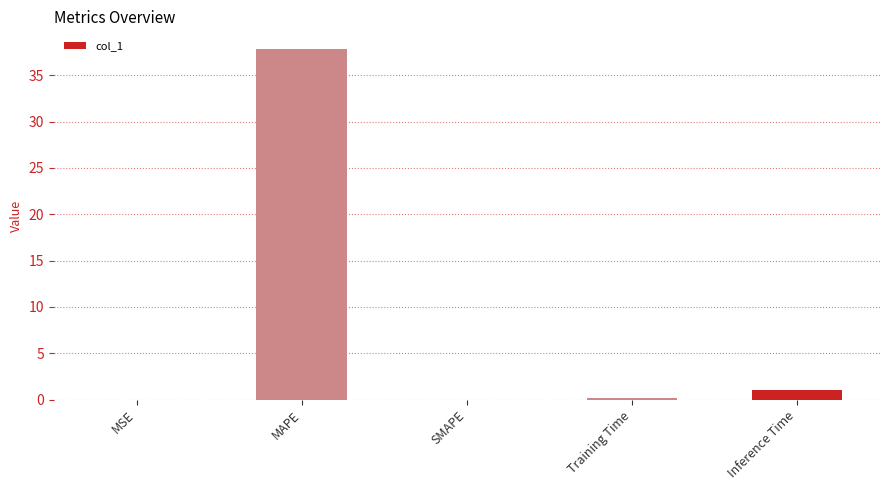

What is the change in value from MAPE to SMAPE?

-37.8